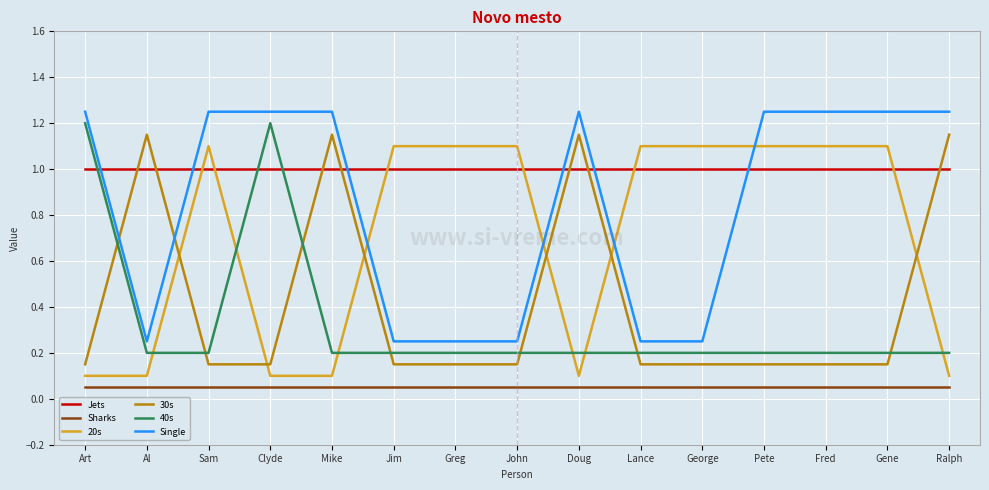

True or false: Sharks and Jets intersect in this chart.

False